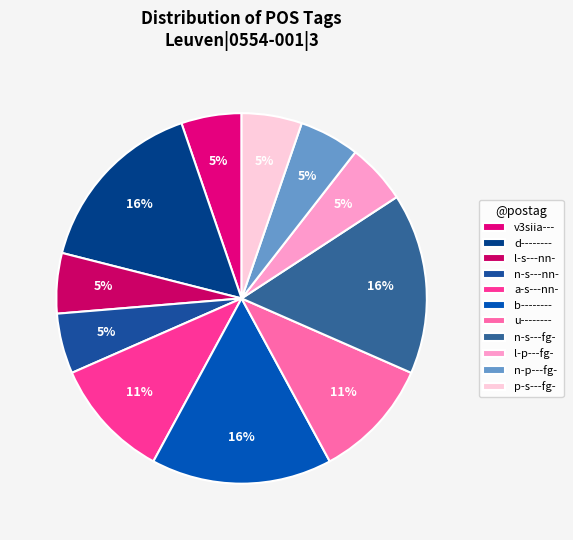

Between b-------- and n-p---fg-, which is larger?

b--------